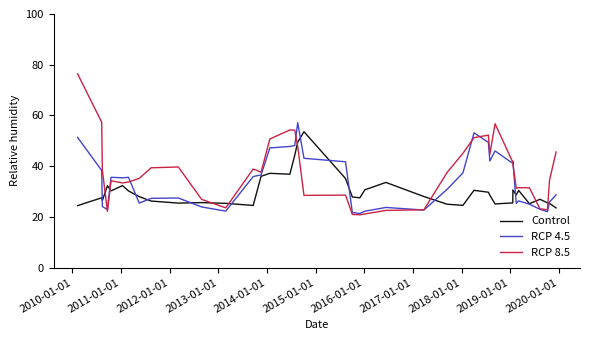

Rank the series by their average value, from lowest to highest.

Control, RCP 4.5, RCP 8.5